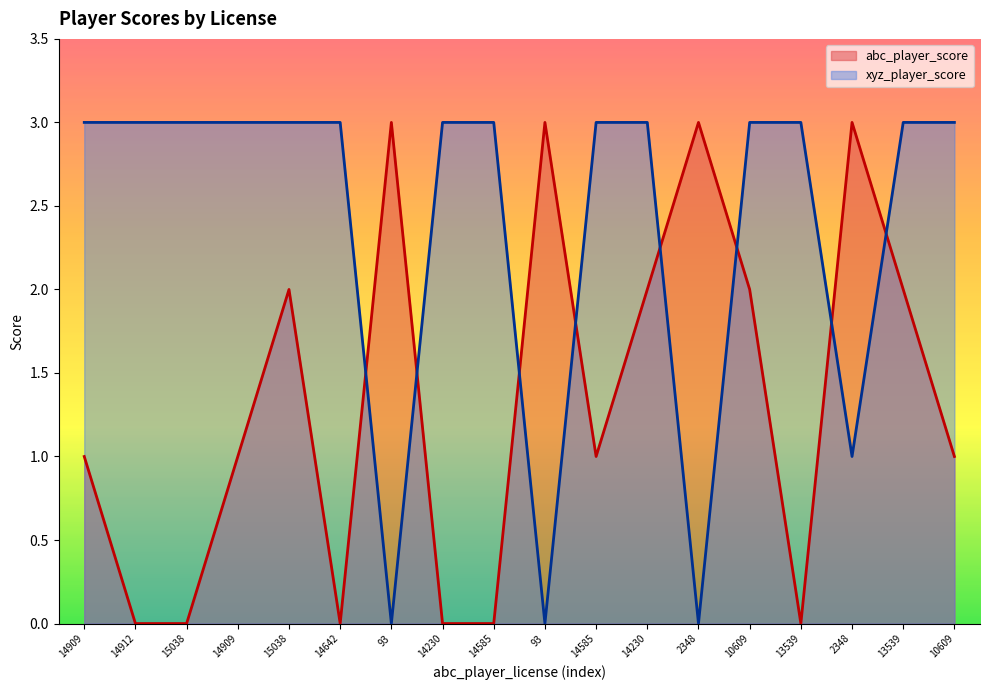

How many positive values does the abc_player_score series have?

12